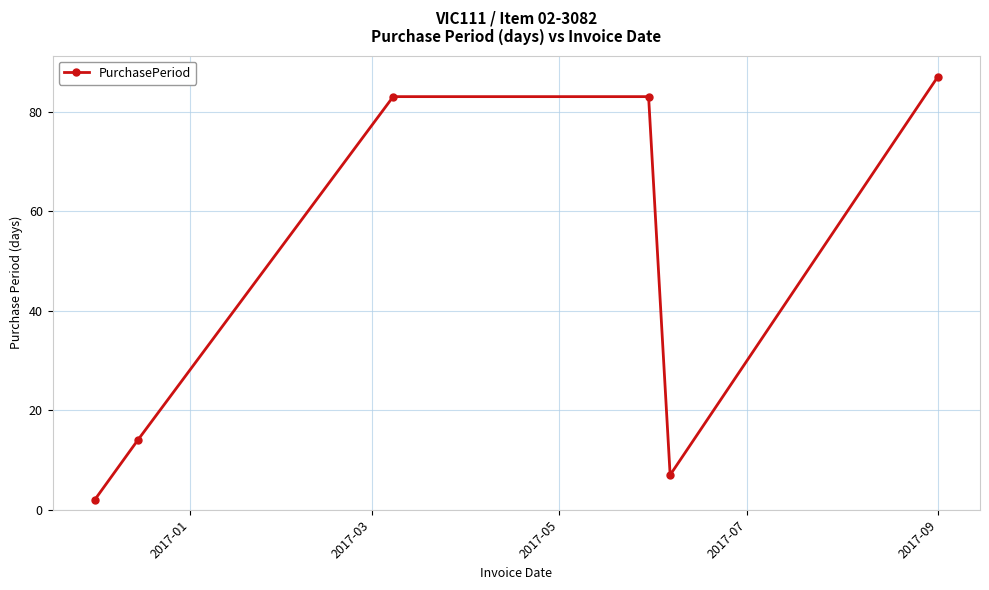

What is the average value?

46